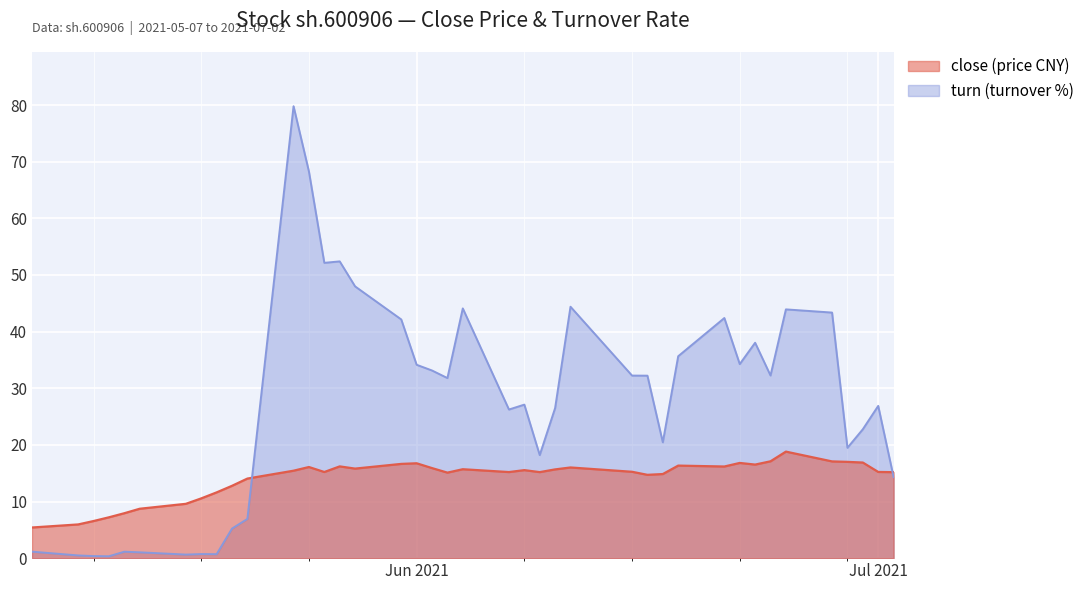

At which label does turn reach its minimum?

2021-05-12